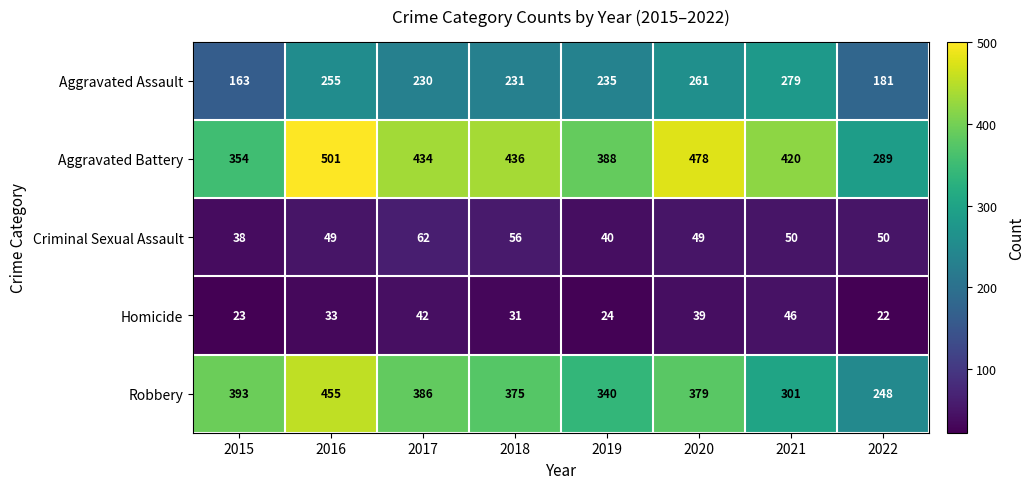

What is the minimum value shown in the chart?

22